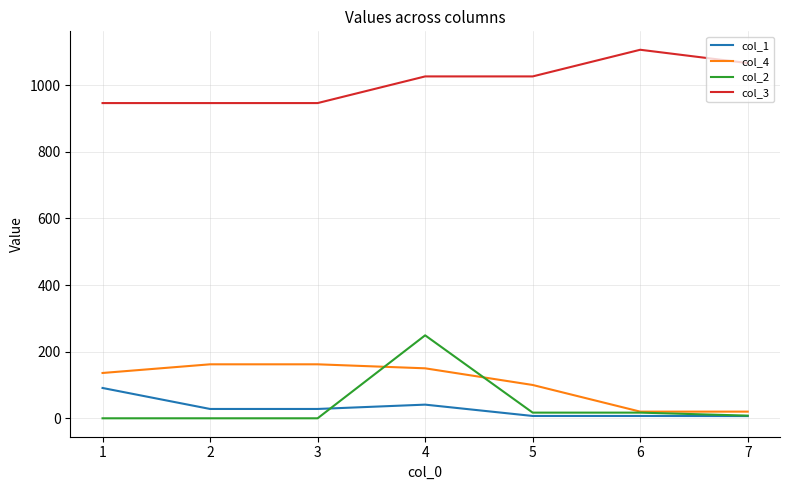

What is the difference between the maximum and minimum values in the col_4 series?

142.0